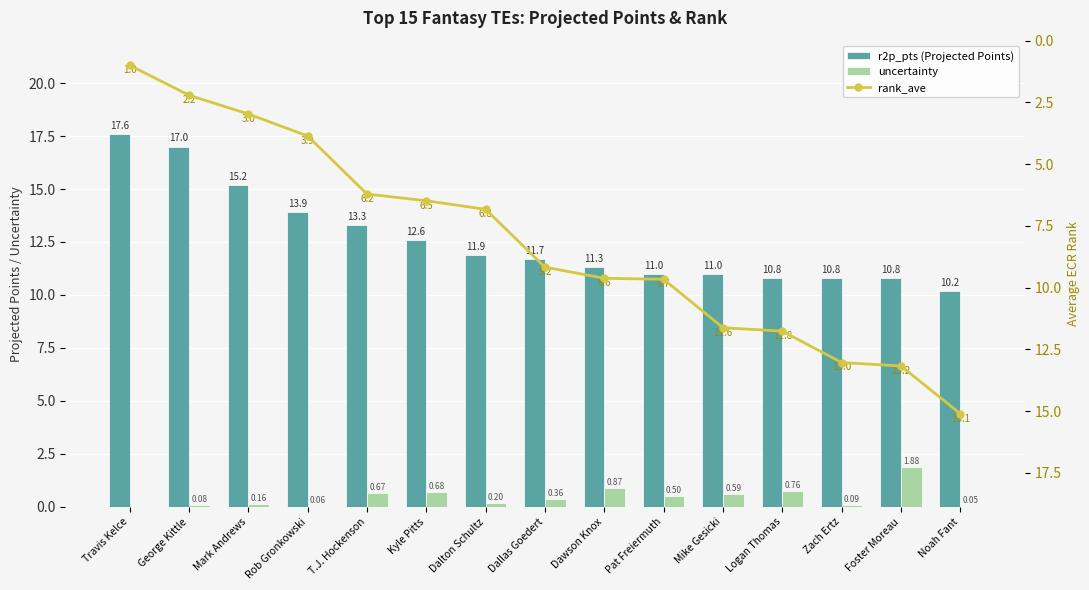

The value of r2p_pts (Projected Points) at Zach Ertz is 2.6. True or false?

False